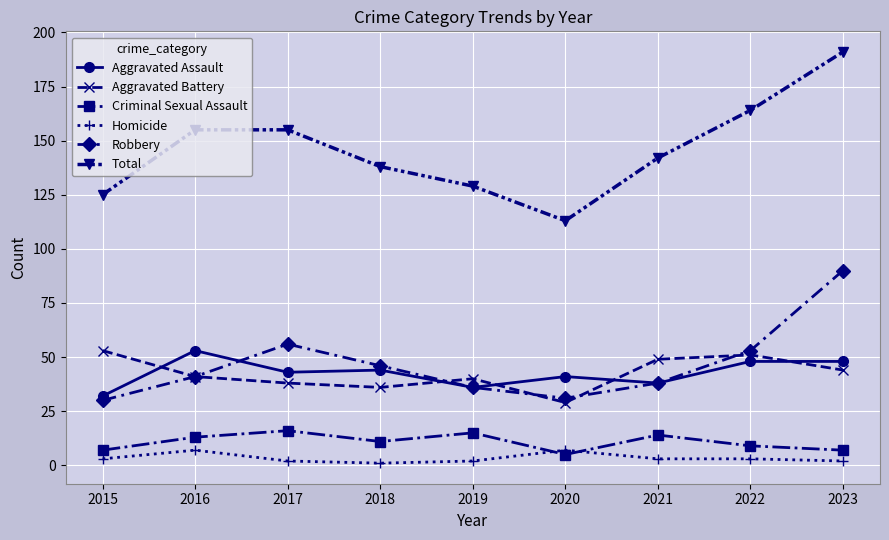

Where is the first local maximum for Aggravated Assault?

2016